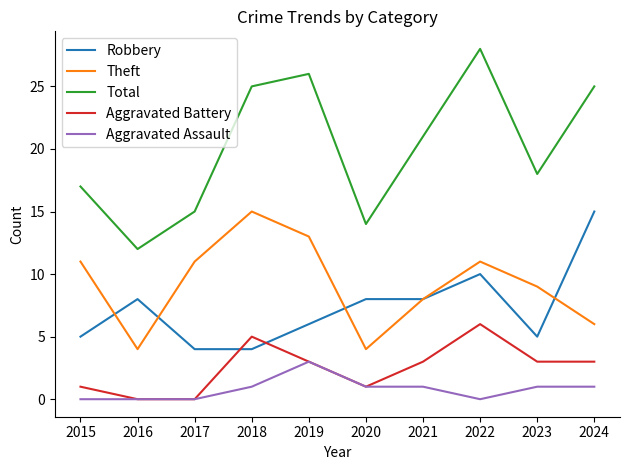

True or false: Robbery and Theft cross at least once.

True